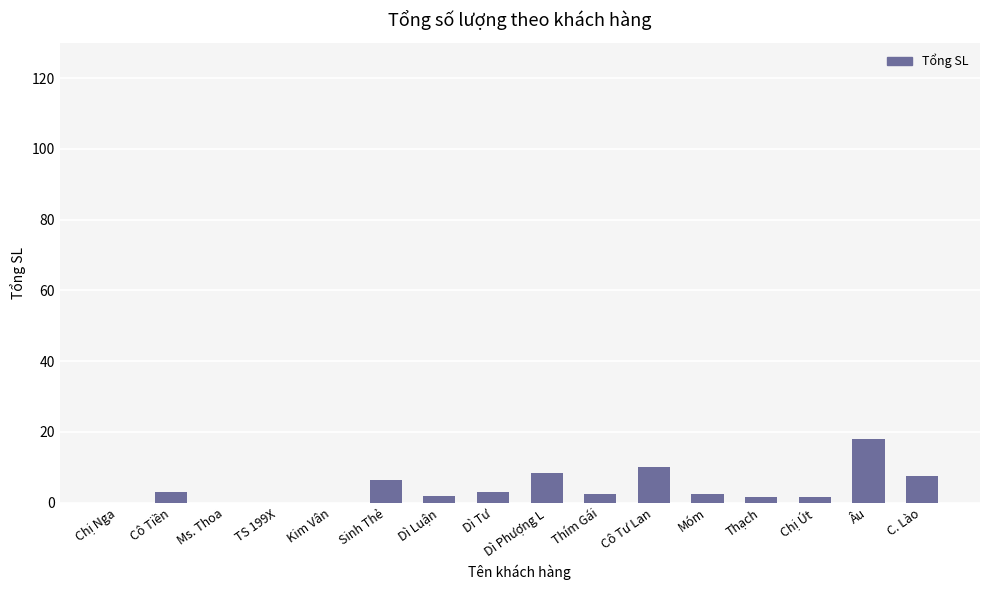

What is the change in value from Kim Vân to Cô Tư Lan?

+10.0